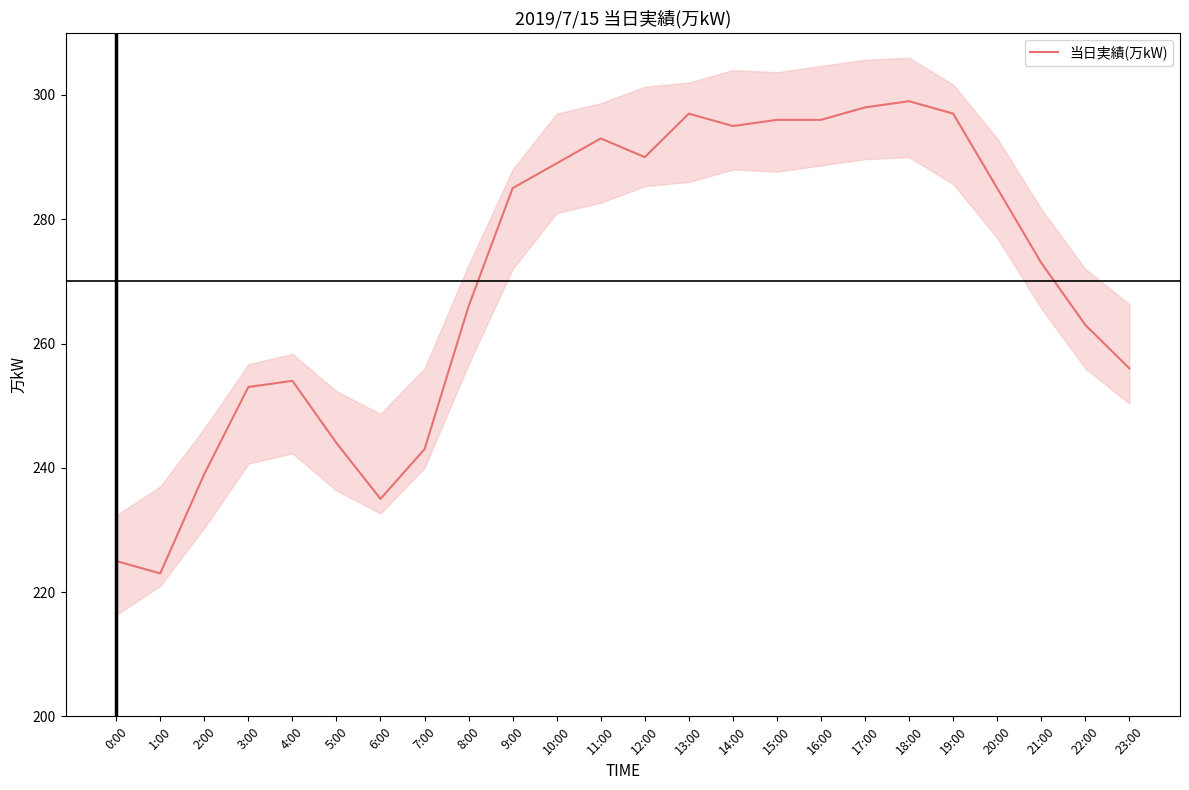

The chart shows a value of 244 at 5:00. True or false?

True